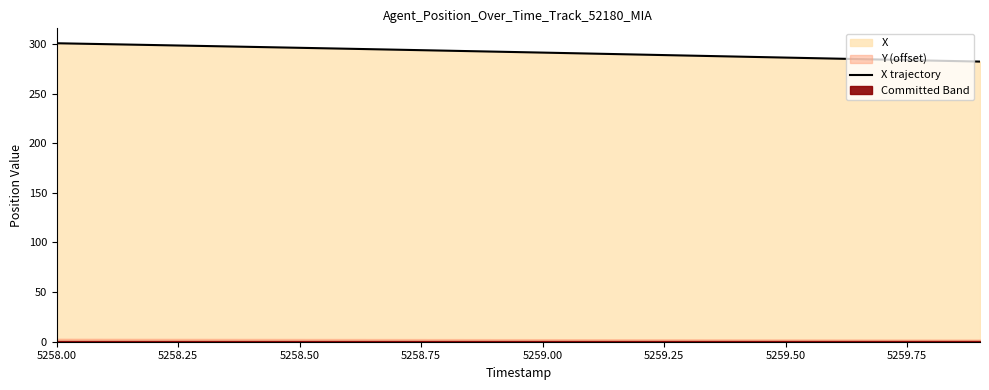

What is the maximum value shown in the chart?

300.8